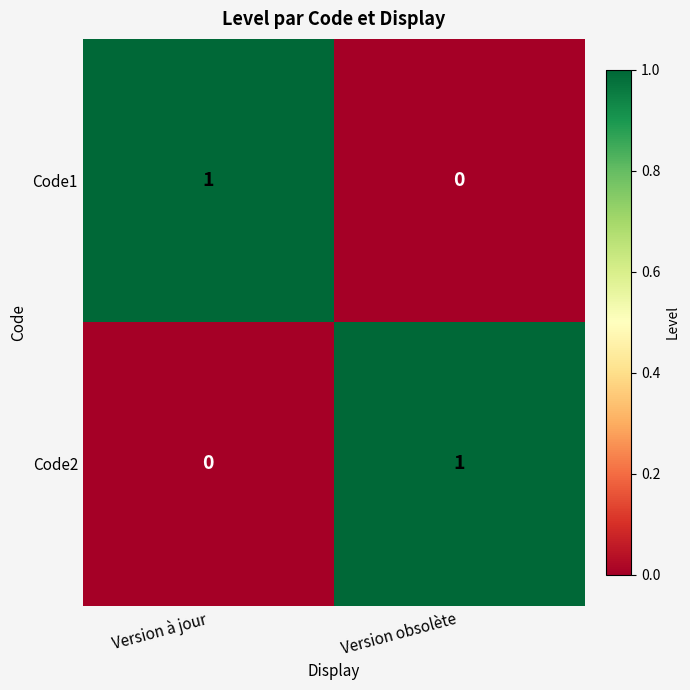

At Version à jour, list the series in order from smallest to largest.

Code2, Code1